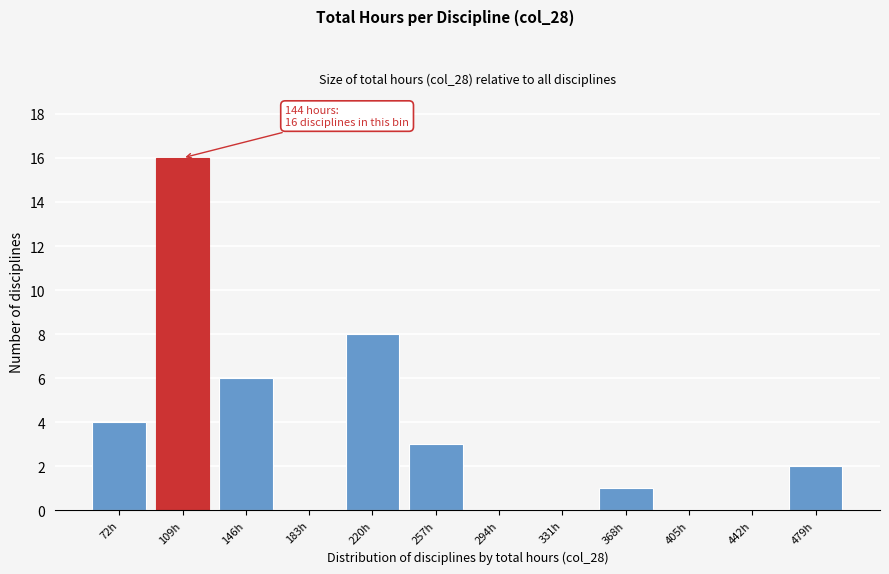

Reading right to left, list all the values displayed in this chart.

479h=2	442h=0	405h=0	368h=1	331h=0	294h=0	257h=3	220h=8	183h=0	146h=6	109h=16	72h=4